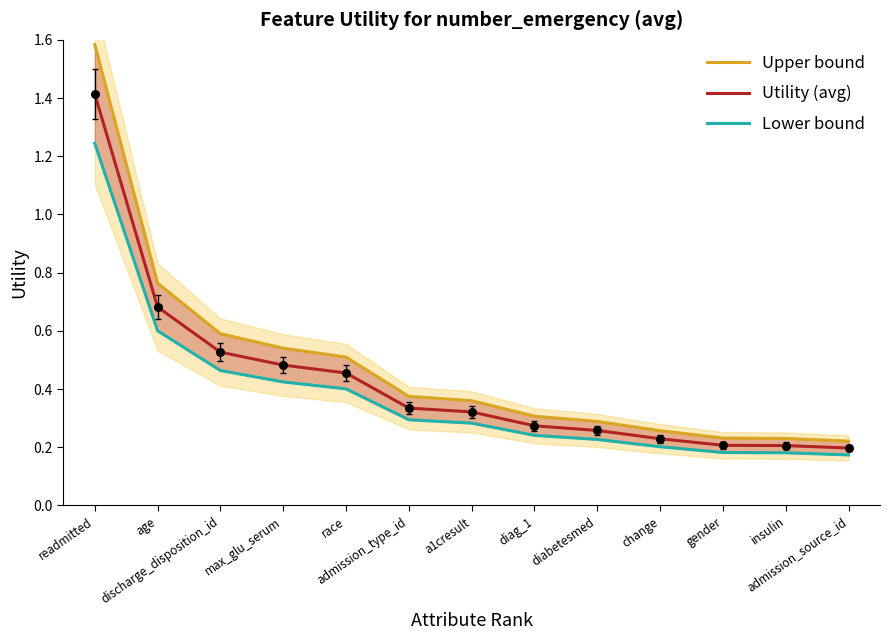

At which category is the sum across all series the highest?

readmitted